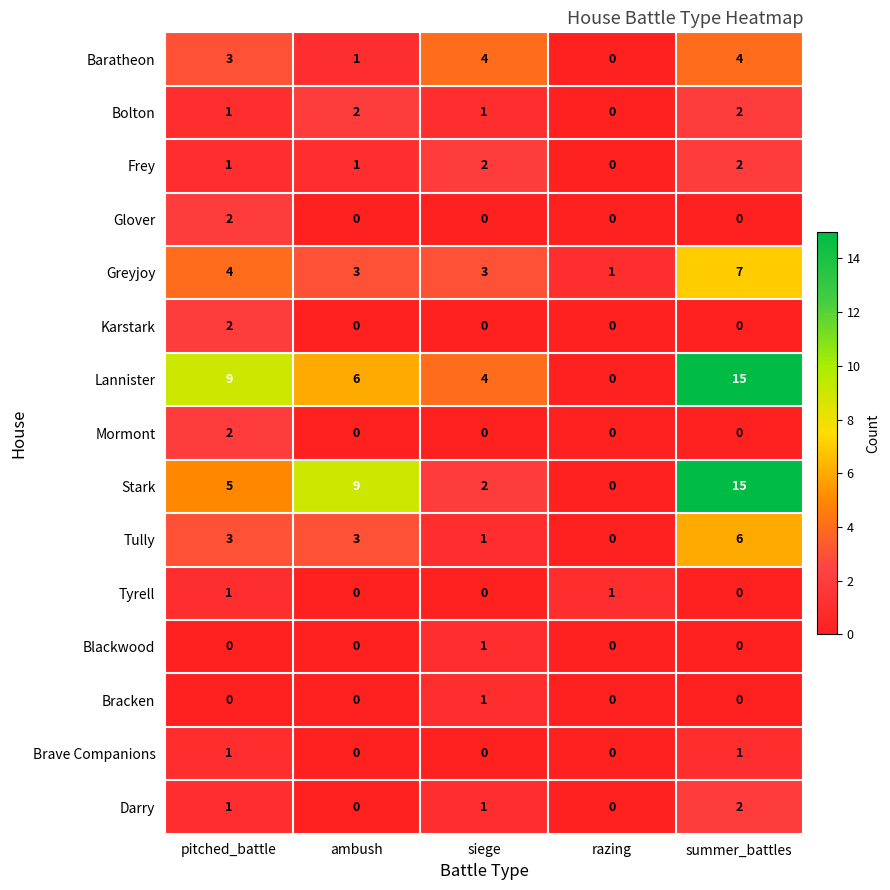

Between ambush and siege, which series saw the biggest shift?

Stark